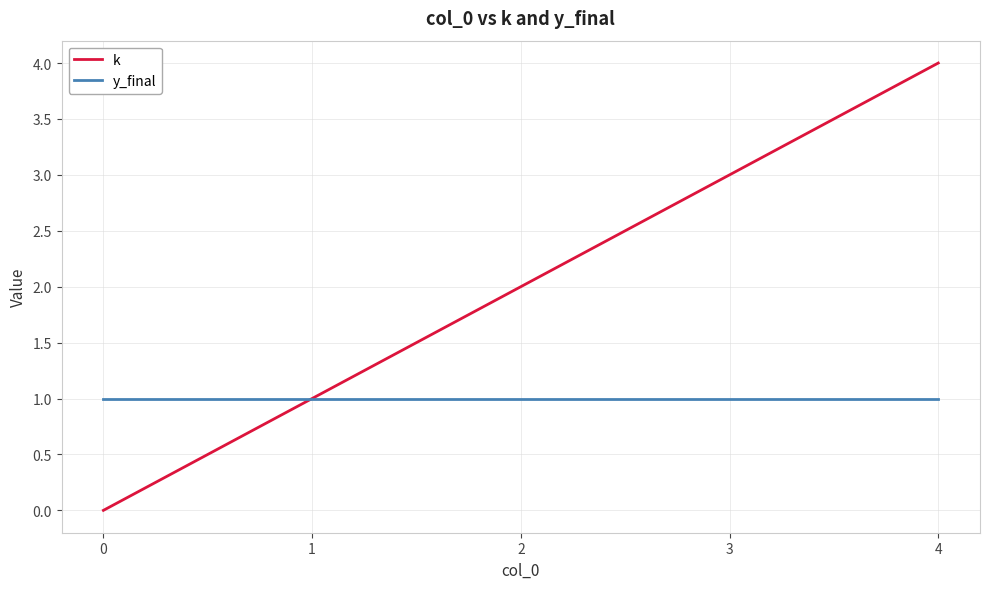

Reading left to right, transcribe all the data shown in this chart.

k: 0	1	2	3	4
y_final: 1	1	1	1	1